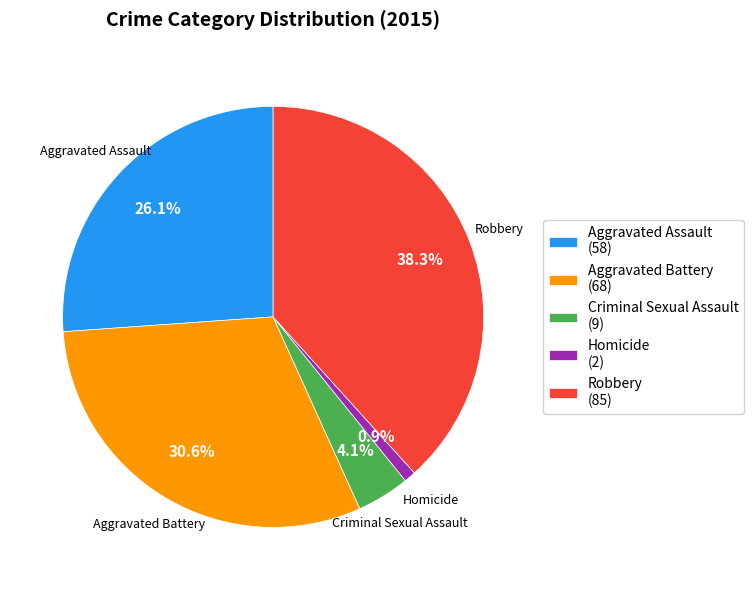

How many segments does this pie chart have?

5